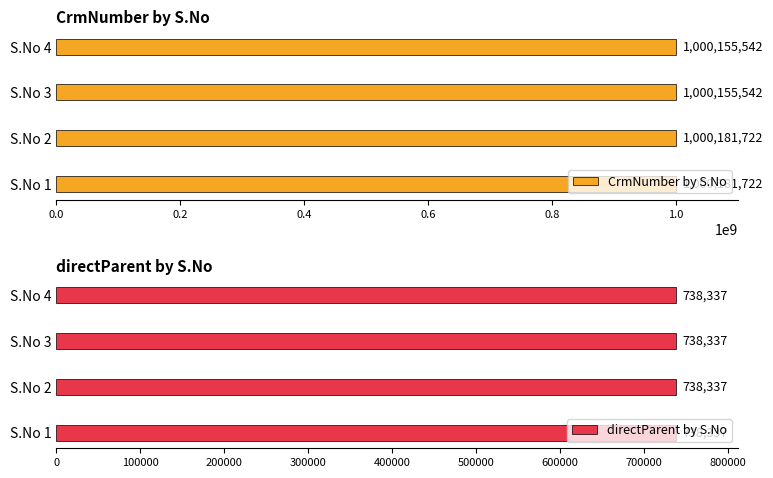

Which series has the widest spread of values?

CrmNumber by S.No